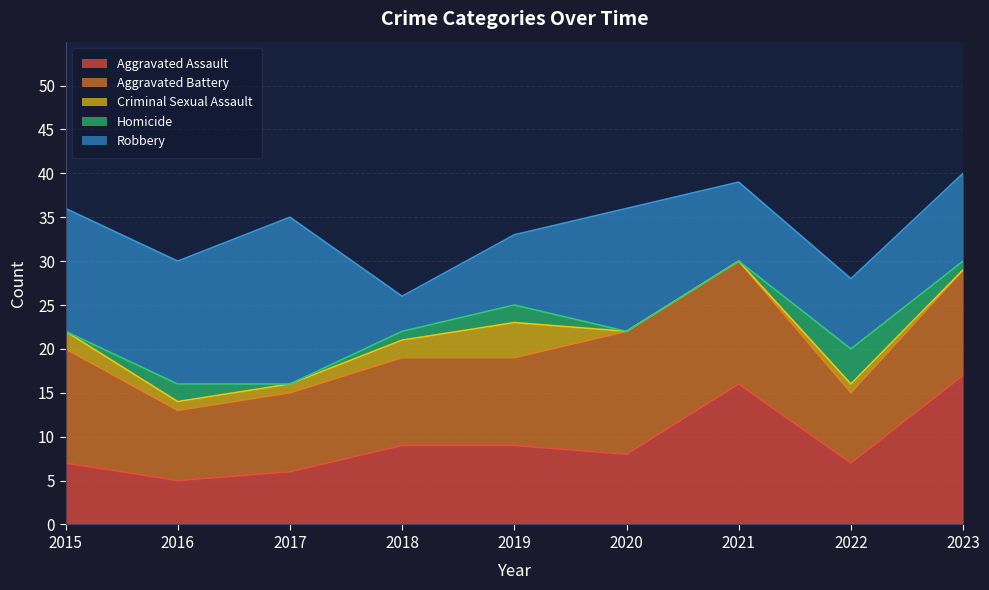

Reading left to right, what are all the values shown in this chart?

Aggravated Assault: 2015=7	2016=5	2017=6	2018=9	2019=9	2020=8	2021=16	2022=7	2023=17
Aggravated Battery: 2015=13	2016=8	2017=9	2018=10	2019=10	2020=14	2021=14	2022=8	2023=12
Criminal Sexual Assault: 2015=2	2016=1	2017=1	2018=2	2019=4	2020=0	2021=0	2022=1	2023=0
Homicide: 2015=0	2016=2	2017=0	2018=1	2019=2	2020=0	2021=0	2022=4	2023=1
Robbery: 2015=14	2016=14	2017=19	2018=4	2019=8	2020=14	2021=9	2022=8	2023=10